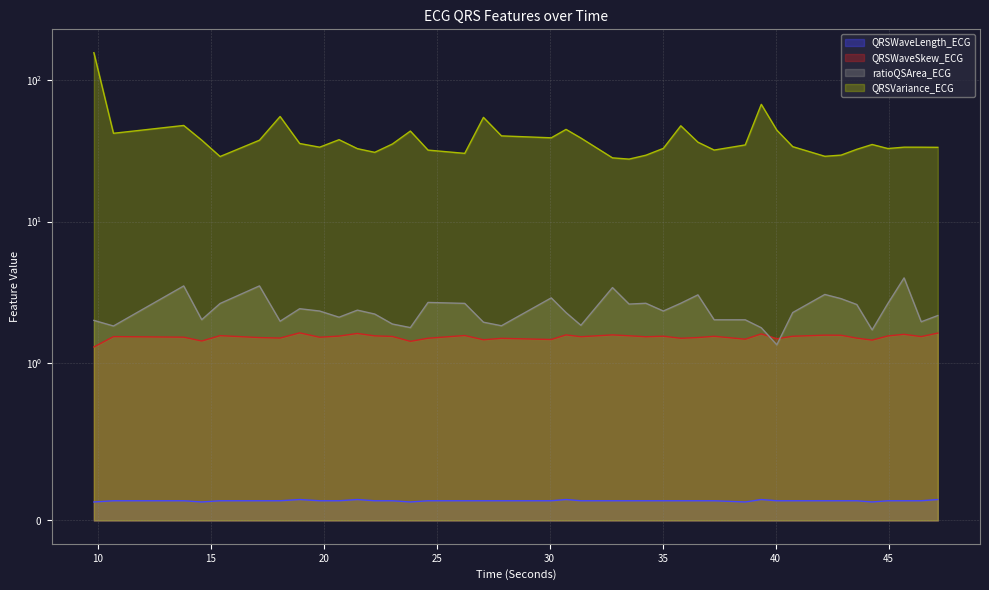

The QRSVariance_ECG series shows 15.6 at 43.59375. True or false?

False